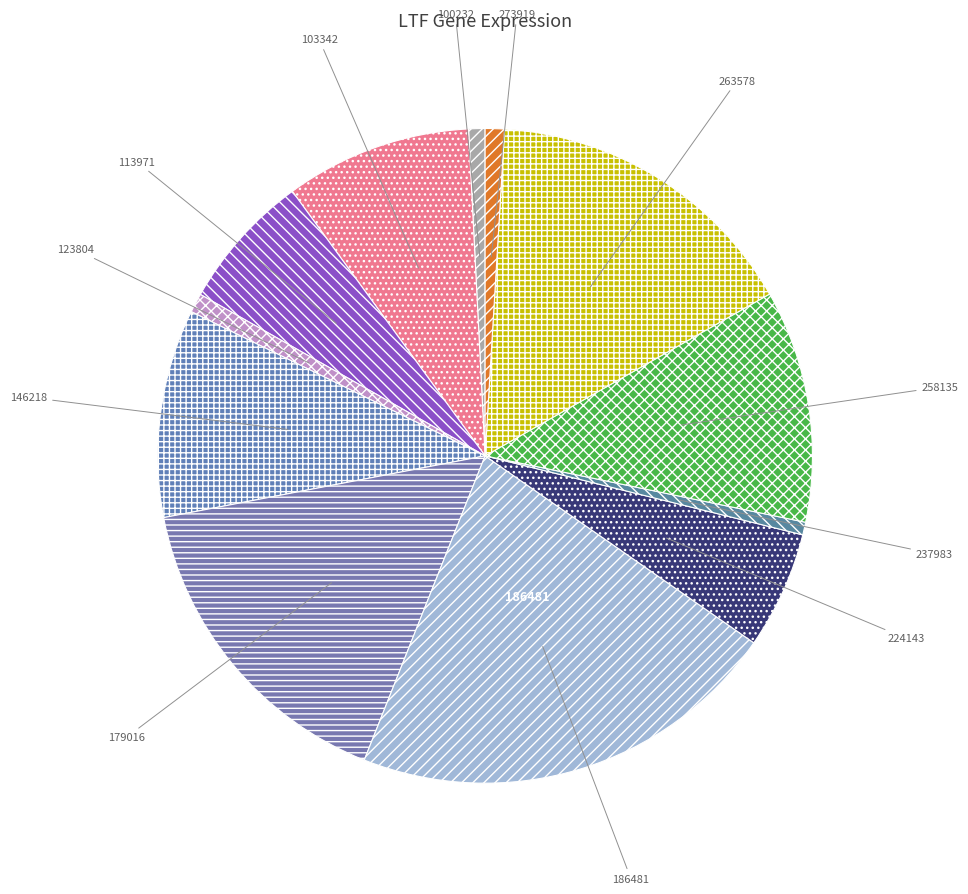

True or false: 123804 accounts for 11% of the total.

False